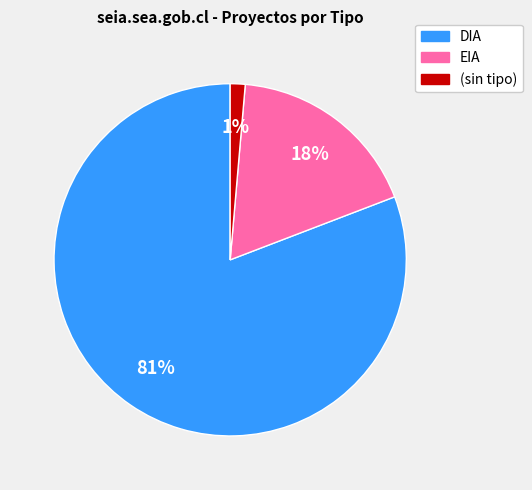

To the nearest percent, what is the average slice percentage?

33%